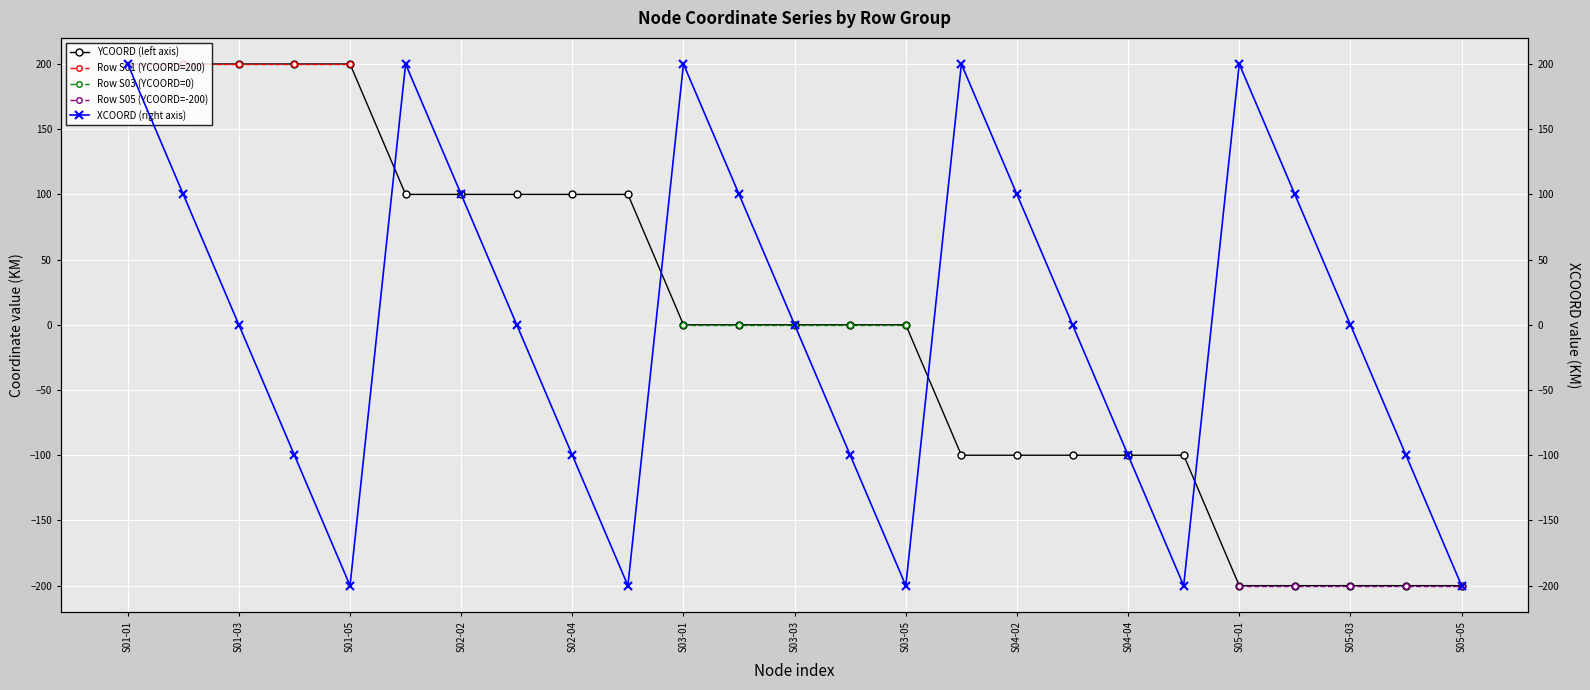

How many interior local valleys does the XCOORD series have?

4